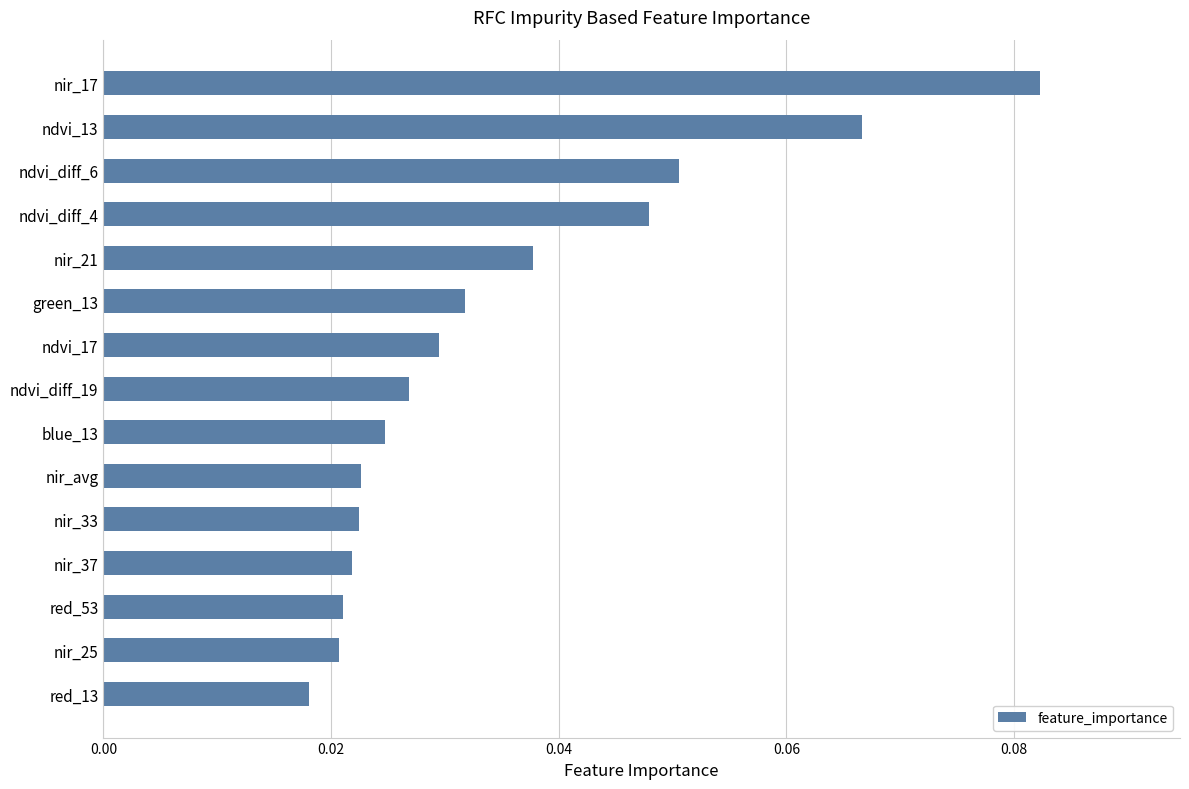

What position from the bottom is ndvi_diff_19?

8